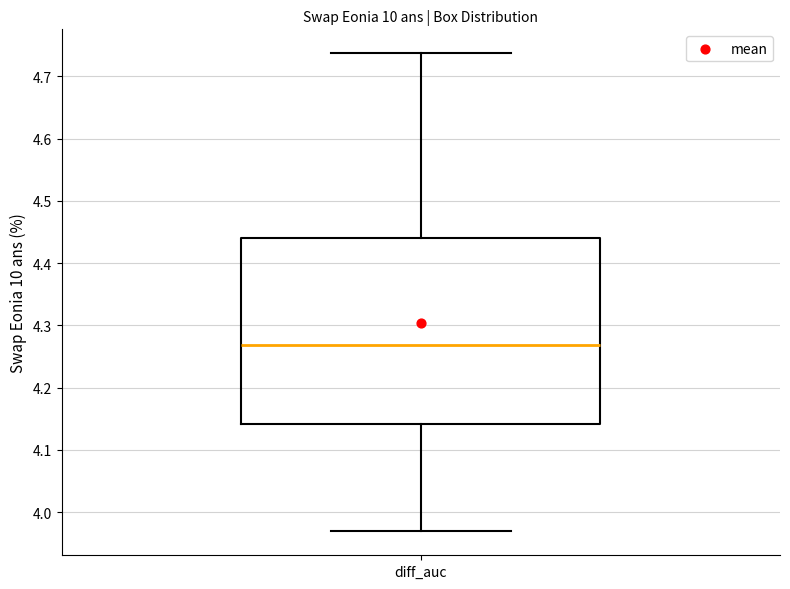

Read this box plot against the y-axis: the position of the median line, the range covered by the box, and the ends of both whiskers. The values are not printed on the chart, so give them approximately, as read against the axis.

median 4.27, box 4.14 to 4.44, whiskers 3.97 to 4.74